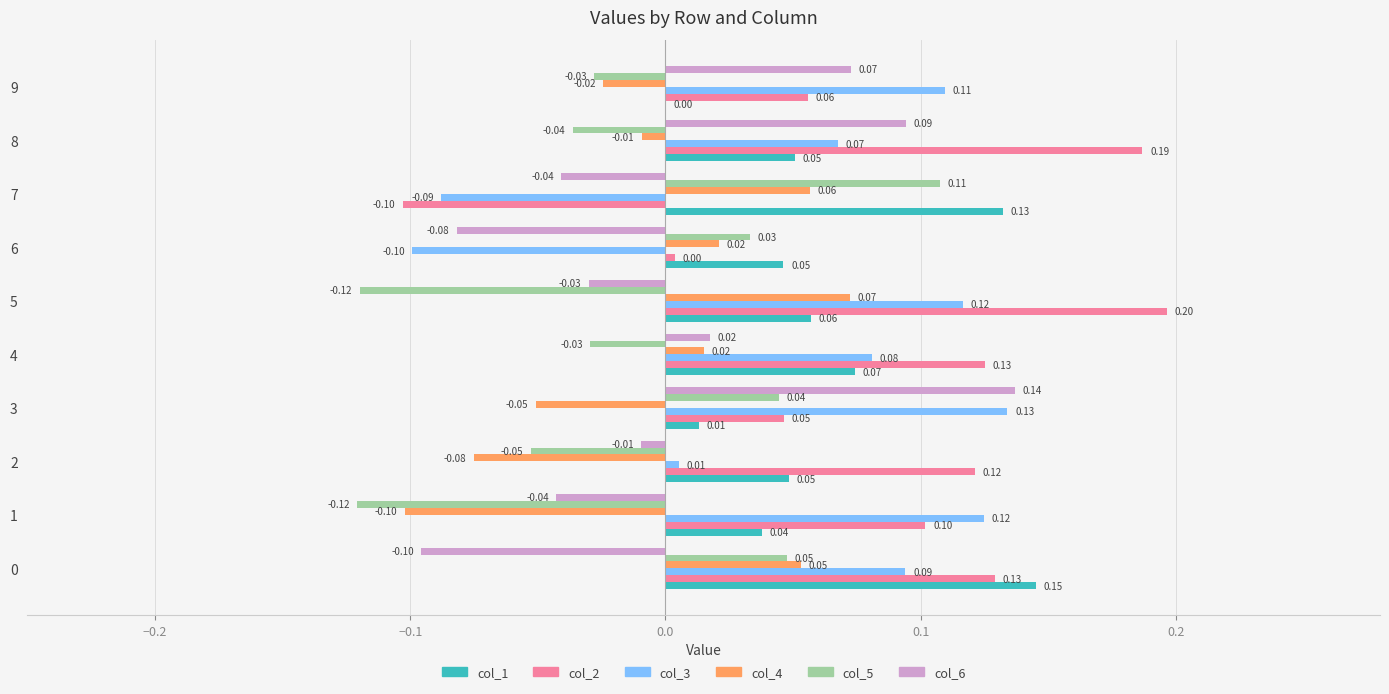

Which series changed the most between 2 and 3?

col_6